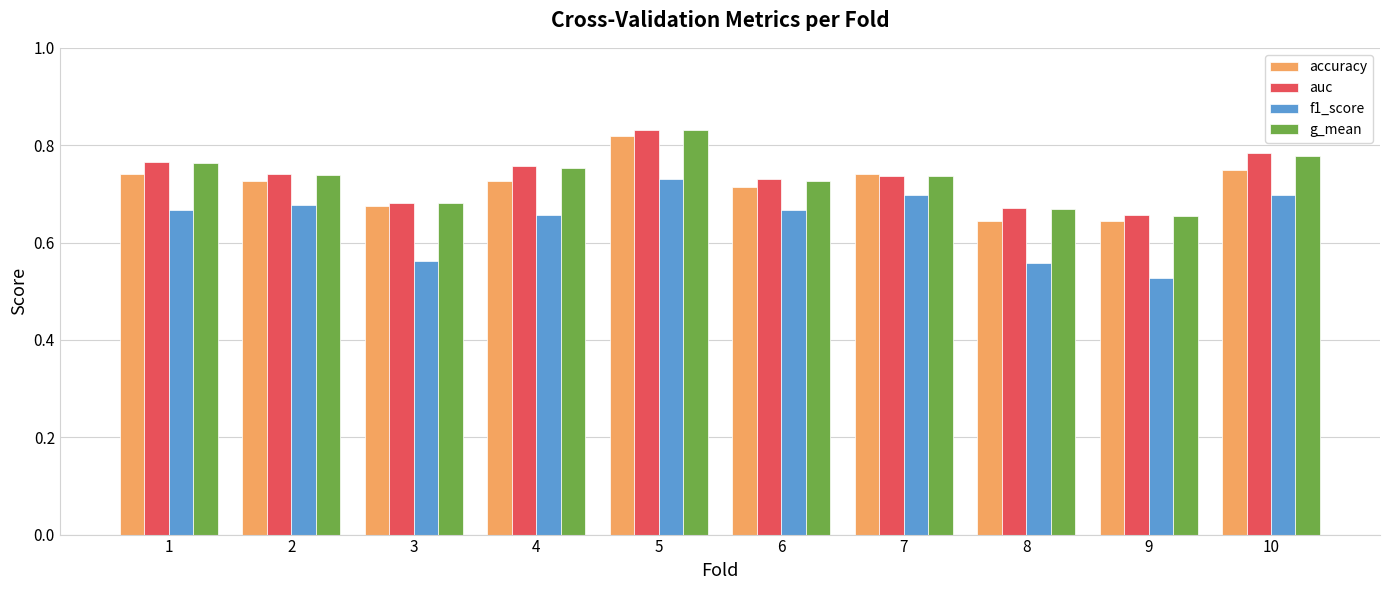

The g_mean series shows 0.3 at 8. True or false?

False